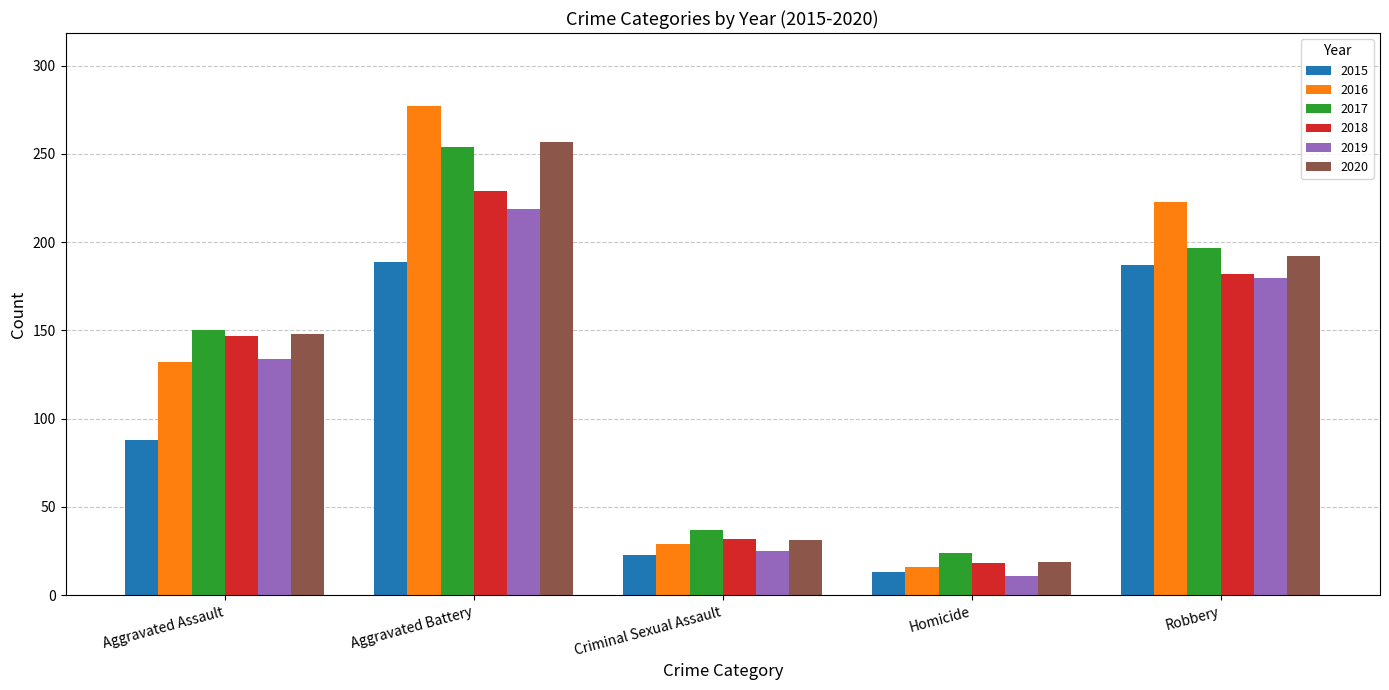

What is the minimum value for 2016?

16